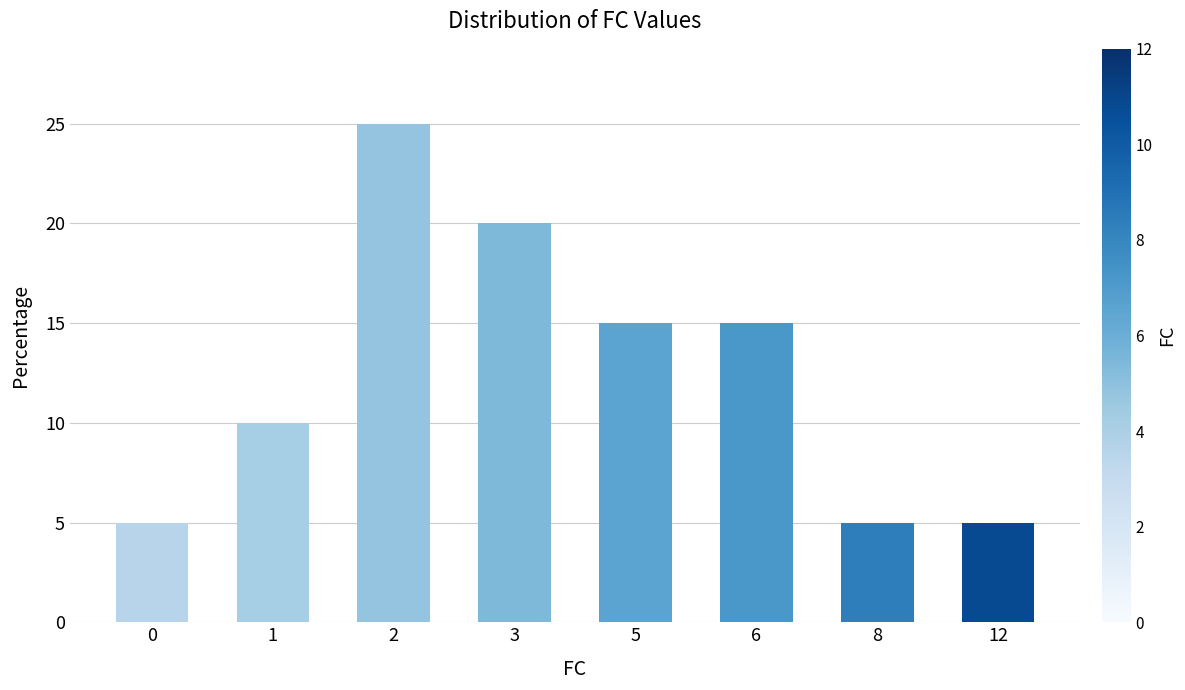

Which has a higher value, 2 or 12?

2